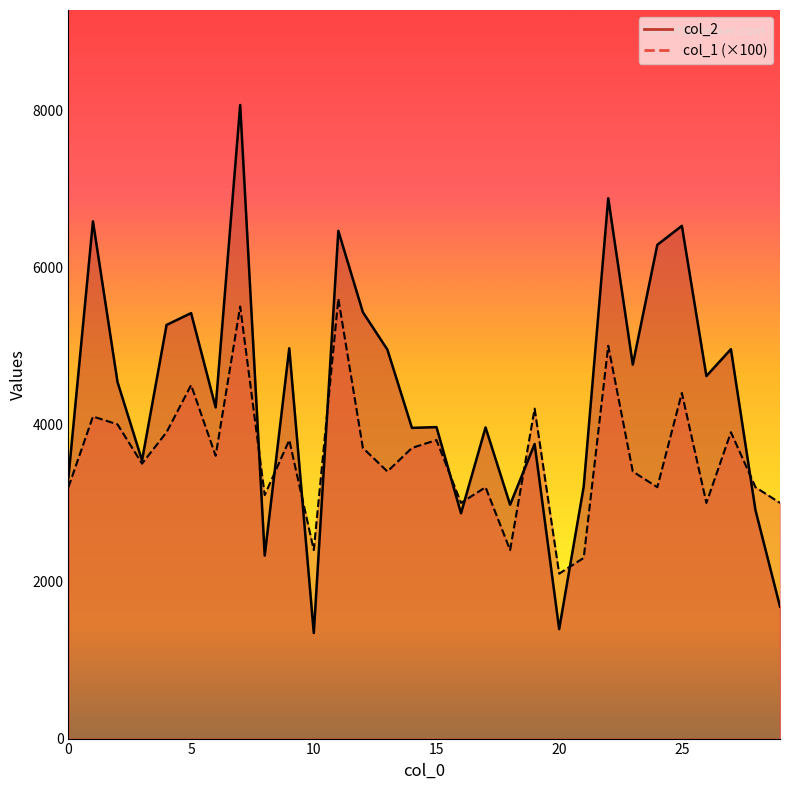

Reading left to right, list all the values displayed in this chart.

col_2: 0=3324	1=6585	2=4540	3=3541	4=5266	5=5416	6=4216	7=8065	8=2330	9=4969	10=1344	11=6463	12=5428	13=4951	14=3955	15=3965	16=2868	17=3961	18=2977	19=3750	20=1394	21=3208	22=6878	23=4761	24=6285	25=6527	26=4615	27=4957	28=2908	29=1680
col_1: 0=3200	1=4100	2=4000	3=3500	4=3900	5=4500	6=3600	7=5500	8=3100	9=3800	10=2400	11=5600	12=3700	13=3400	14=3700	15=3800	16=3000	17=3200	18=2400	19=4200	20=2100	21=2300	22=5000	23=3400	24=3200	25=4400	26=3000	27=3900	28=3200	29=3000